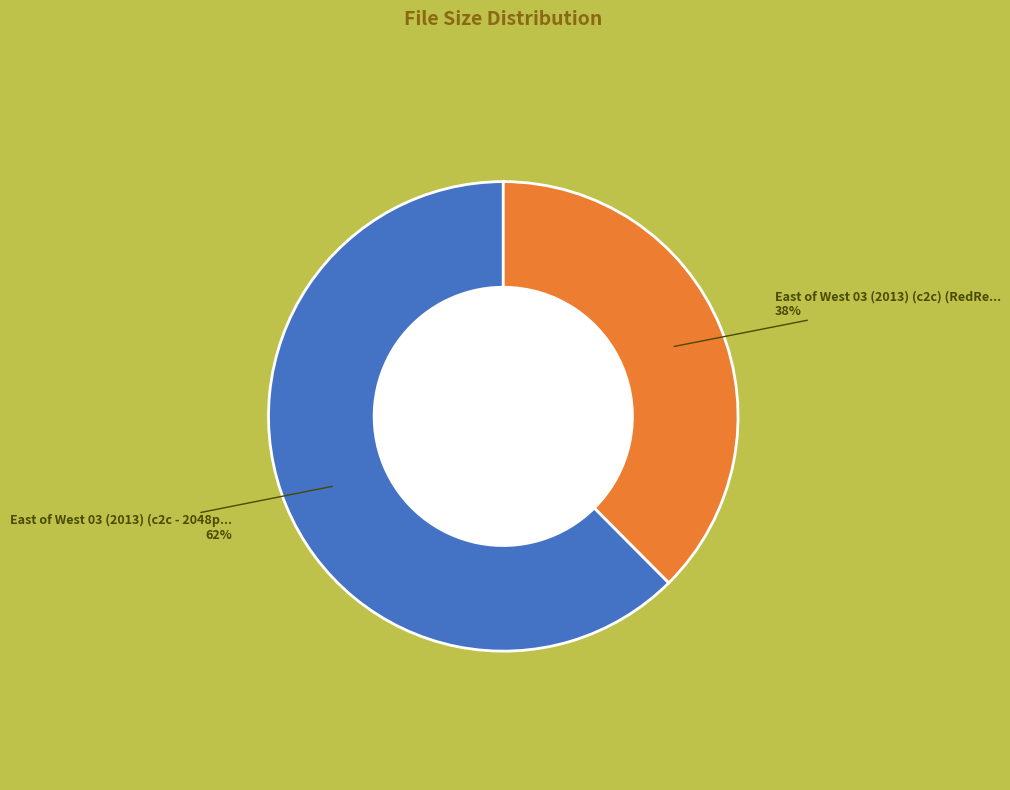

To the nearest percent, what is the average slice percentage?

50%